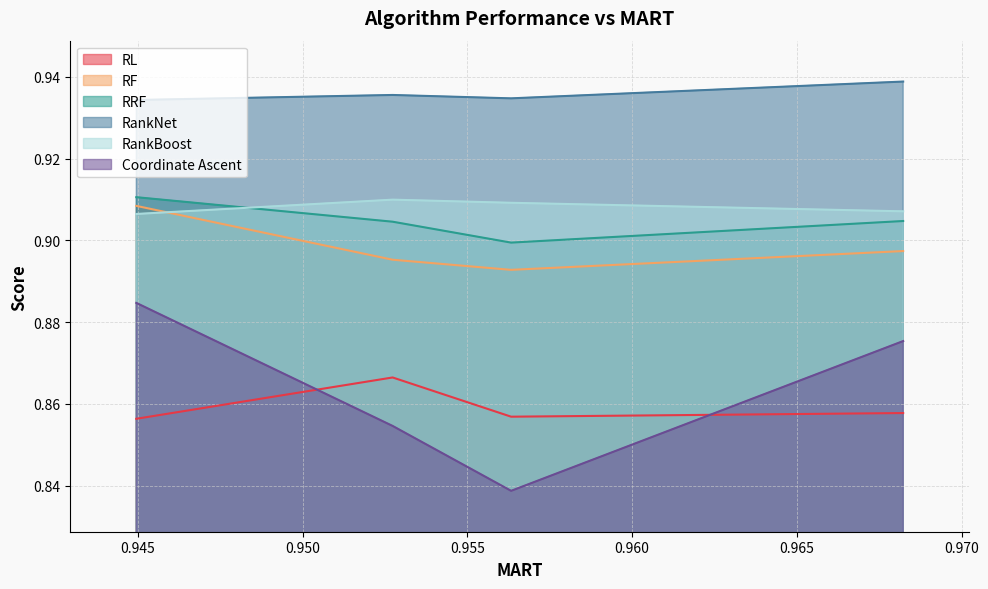

Which series has the largest total across all categories?

RankNet